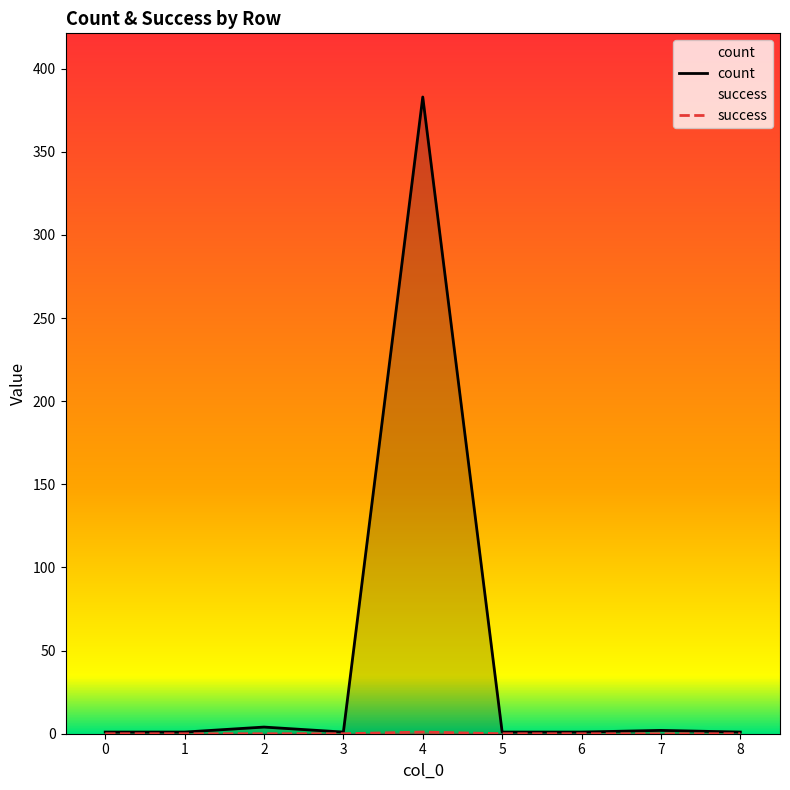

Which series has the largest range (max minus min)?

count